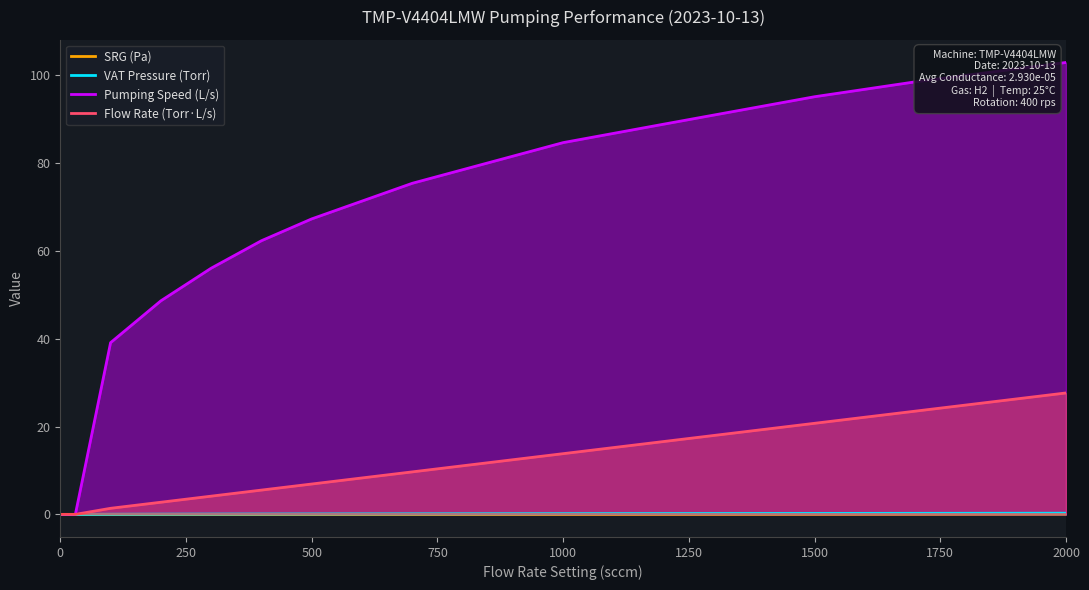

What is the value of the VAT Pressure (Torr) point at the 5th from the left?

0.1